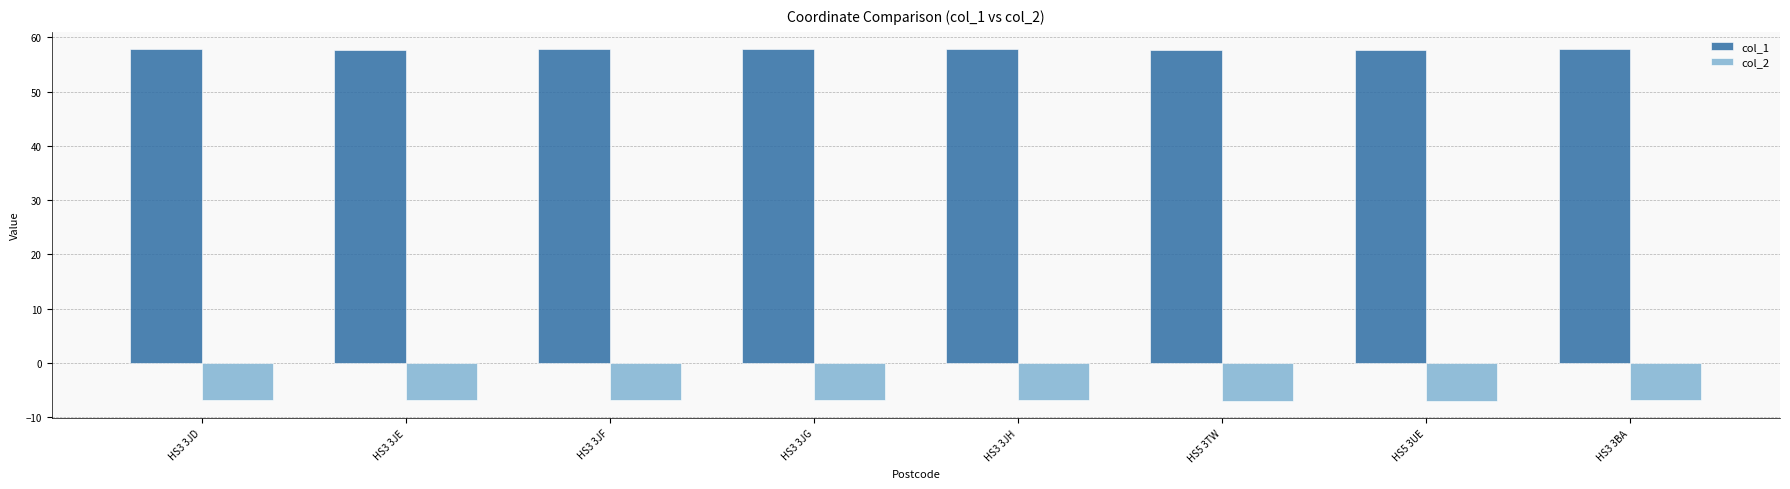

What is the greatest value displayed?

57.8